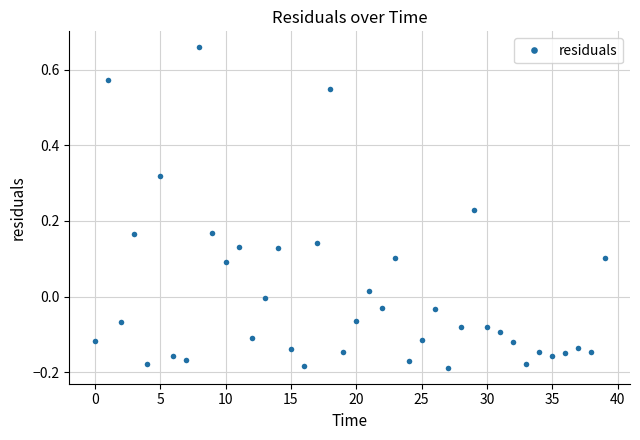

True or false: there are more than 2 points higher than both neighbors.

True